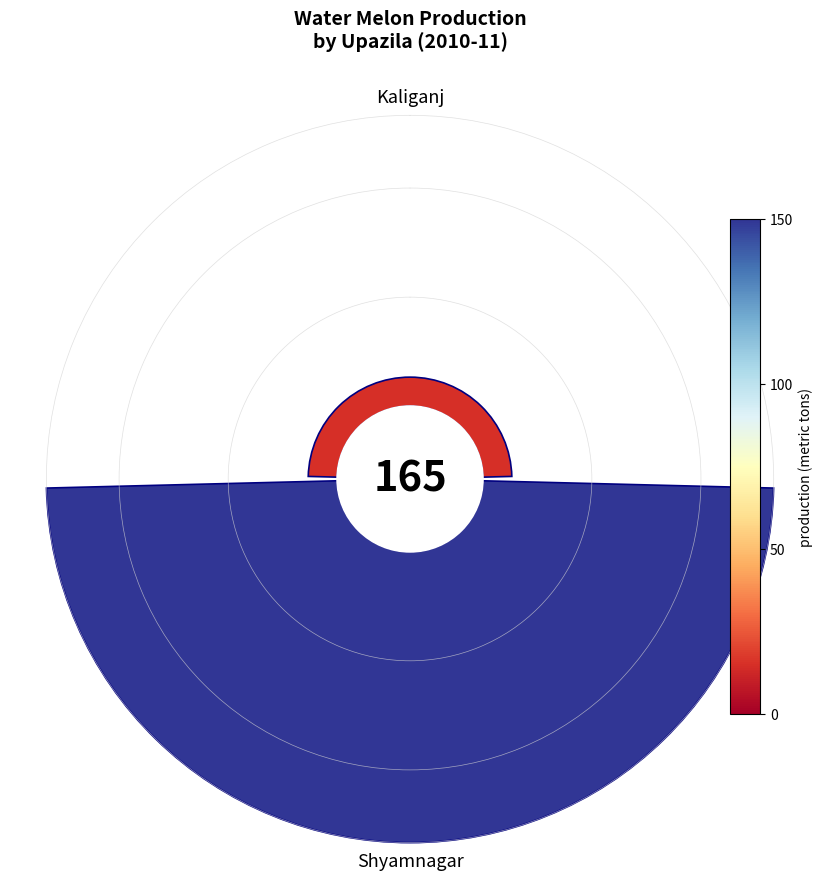

True or false: 0 accounts for 9% of the total.

True